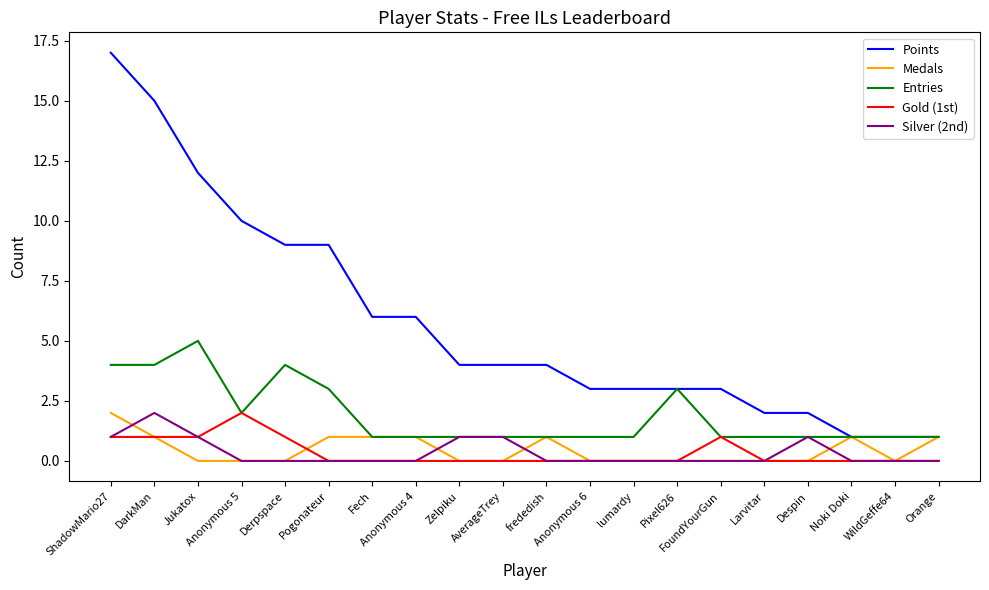

The value of Points at Anonymous 4 is 6. True or false?

True